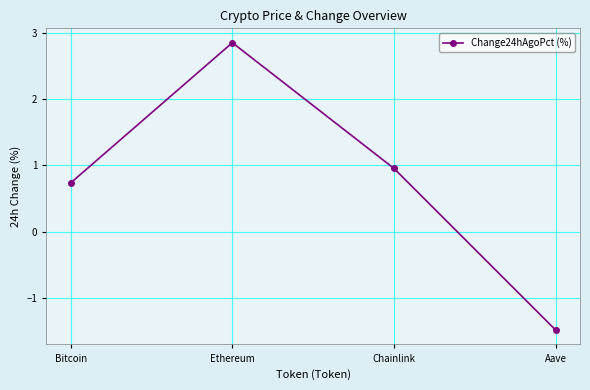

How many data points are above 0?

3